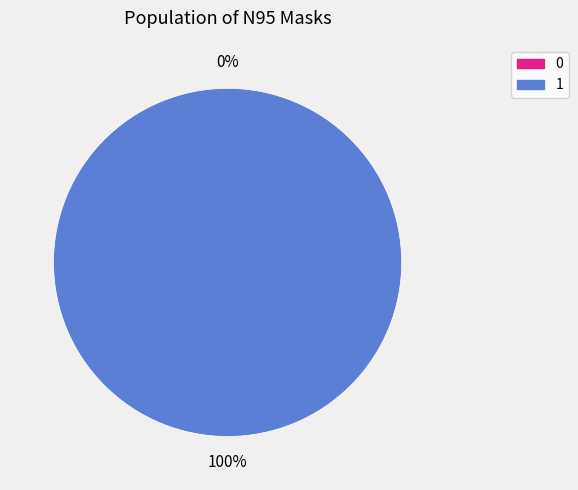

Is it true that 0 is 1% of the pie?

False